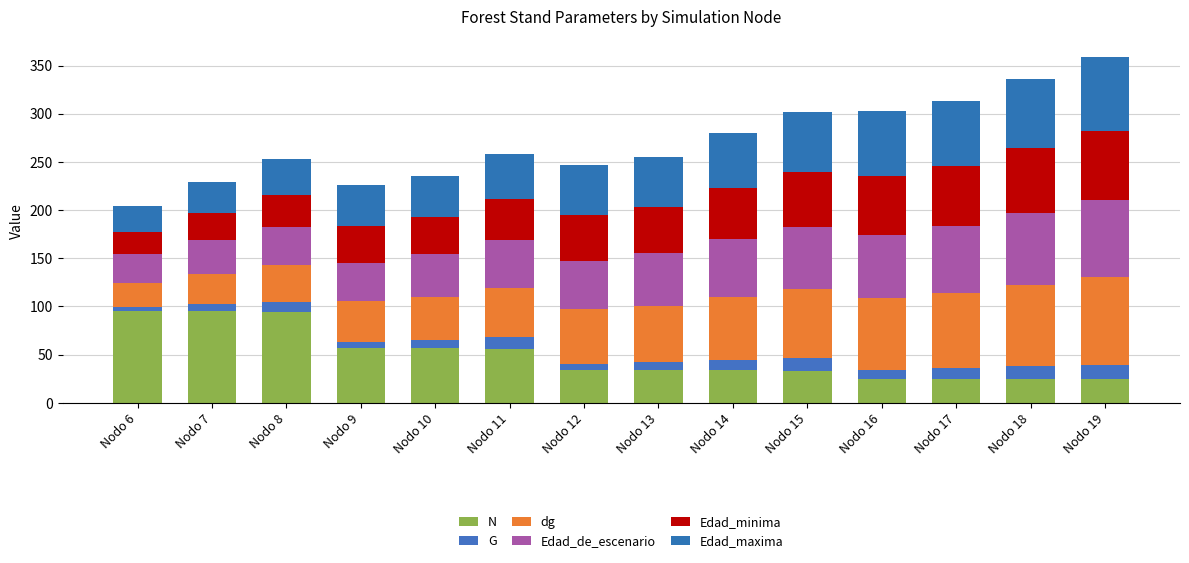

The value of Edad_maxima at Nodo 11 is 16.4. True or false?

False